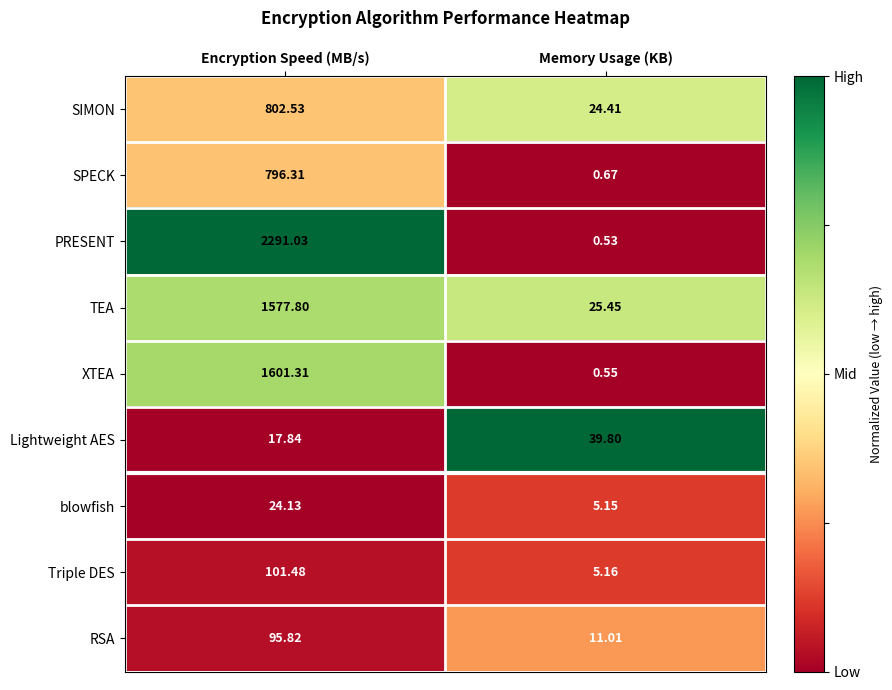

Rank the series at Memory Usage (KB) from lowest to highest value.

PRESENT, XTEA, SPECK, blowfish, Triple DES, RSA, SIMON, TEA, Lightweight AES